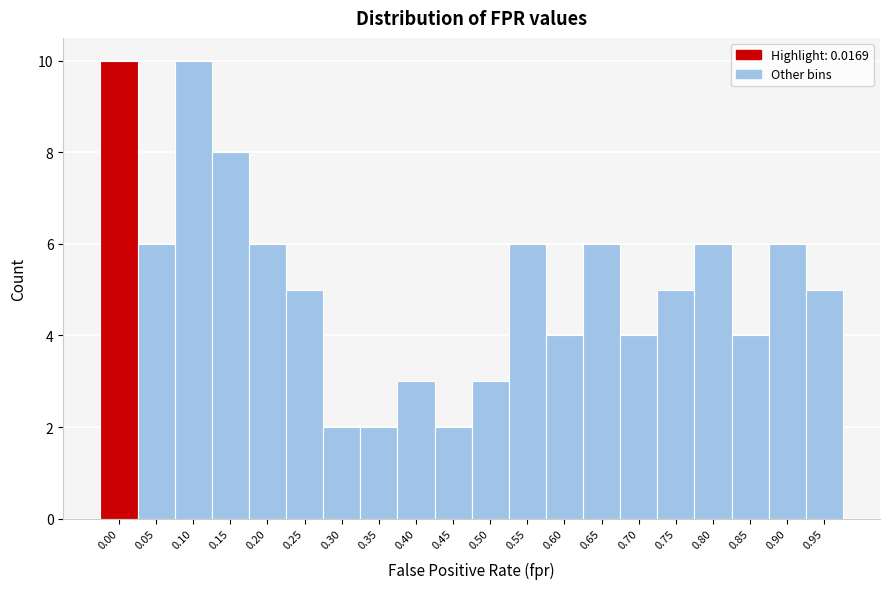

Reading left to right, list all the values displayed in this chart.

10	6	10	8	6	5	2	2	3	2	3	6	4	6	4	5	6	4	6	5